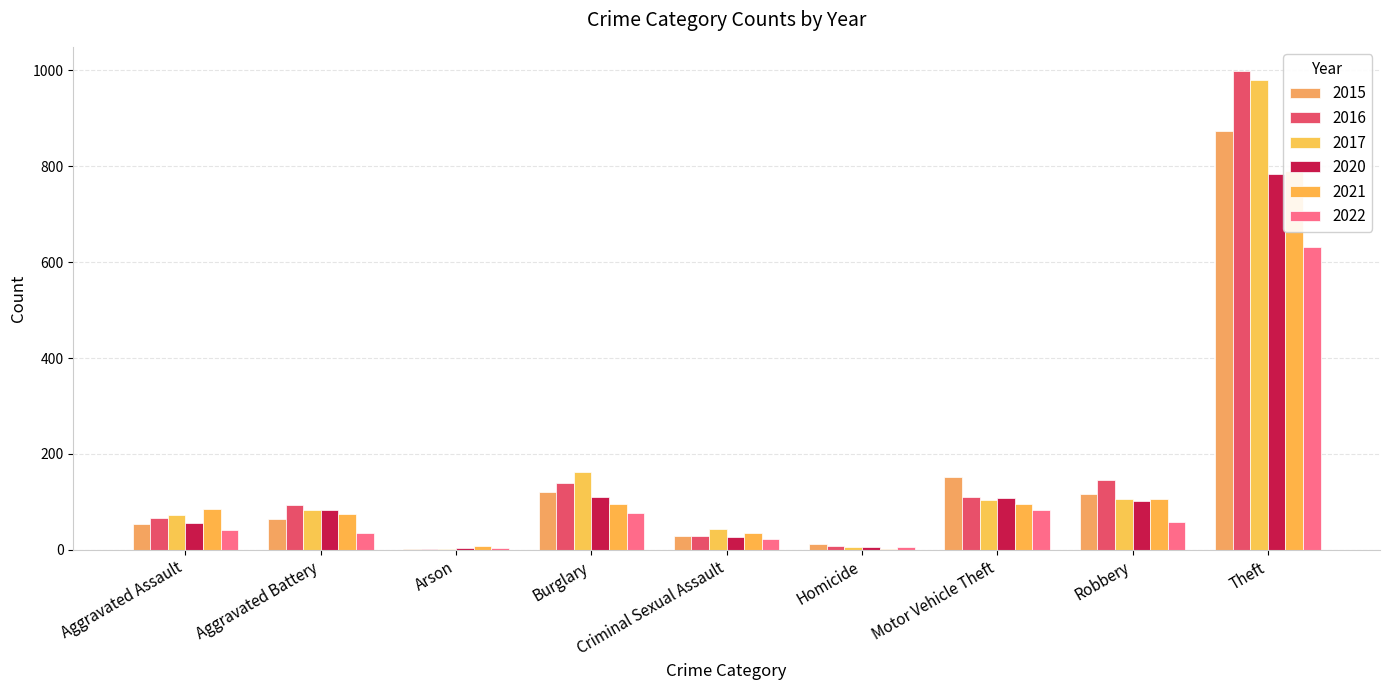

Rank the series by their maximum value, from highest to lowest.

2016, 2017, 2015, 2021, 2020, 2022